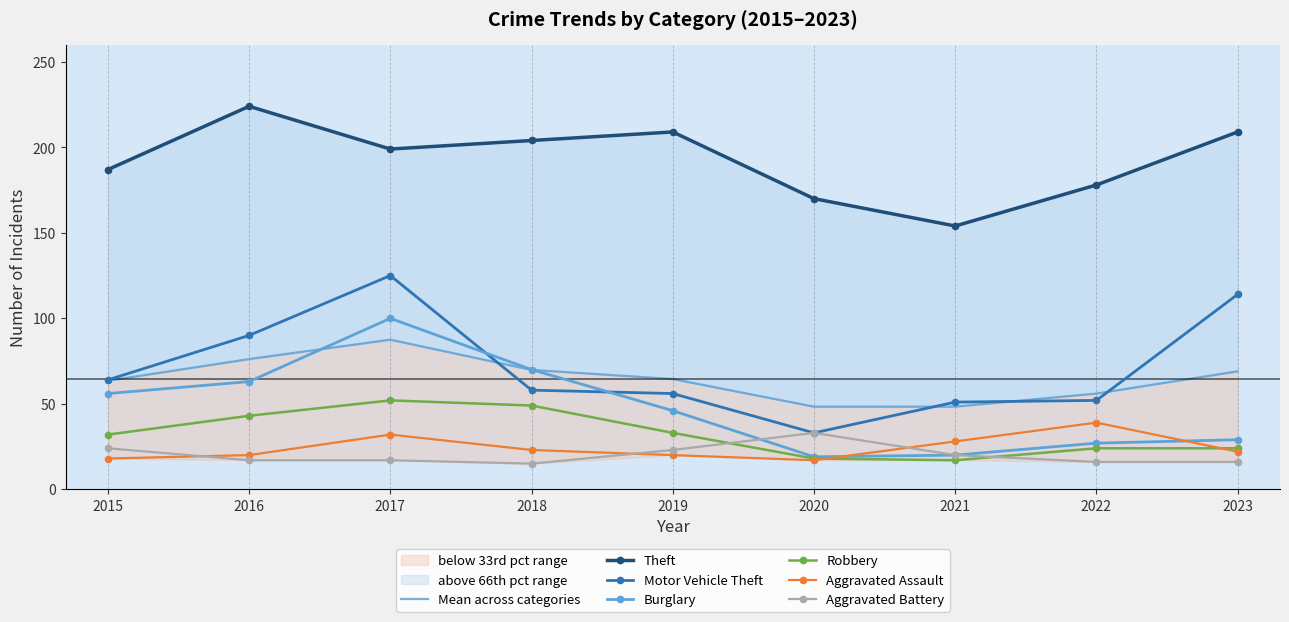

The Motor Vehicle Theft series shows 56 at 2019. True or false?

True